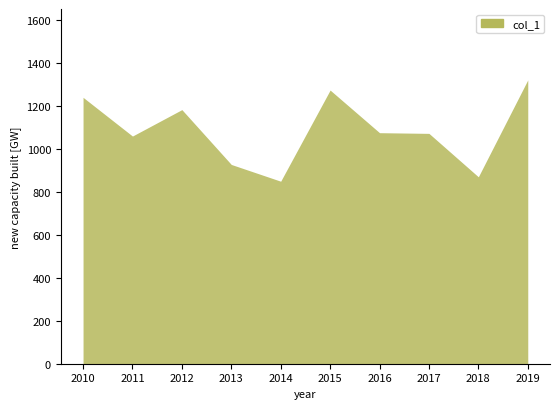

At which category does the chart reach its minimum across all series?

2014